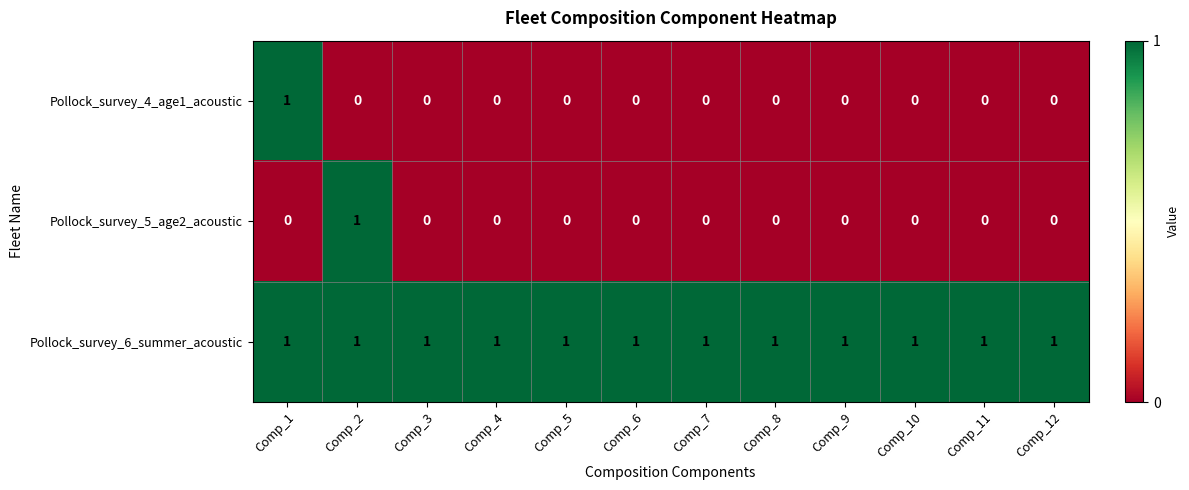

Which category has the highest value in the Pollock_survey_4_age1_acoustic series?

Comp_1